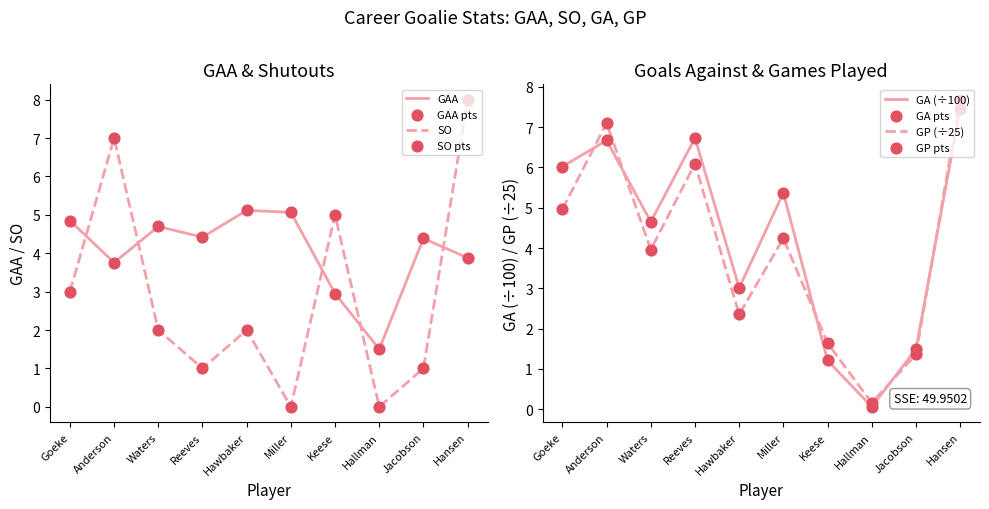

What are all the series names shown in the legend?

GAA, GA, SO, GP